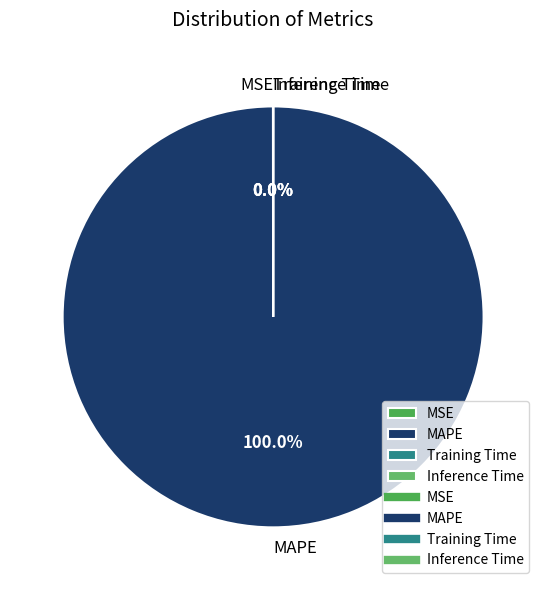

Is there a majority slice in this chart?

Yes